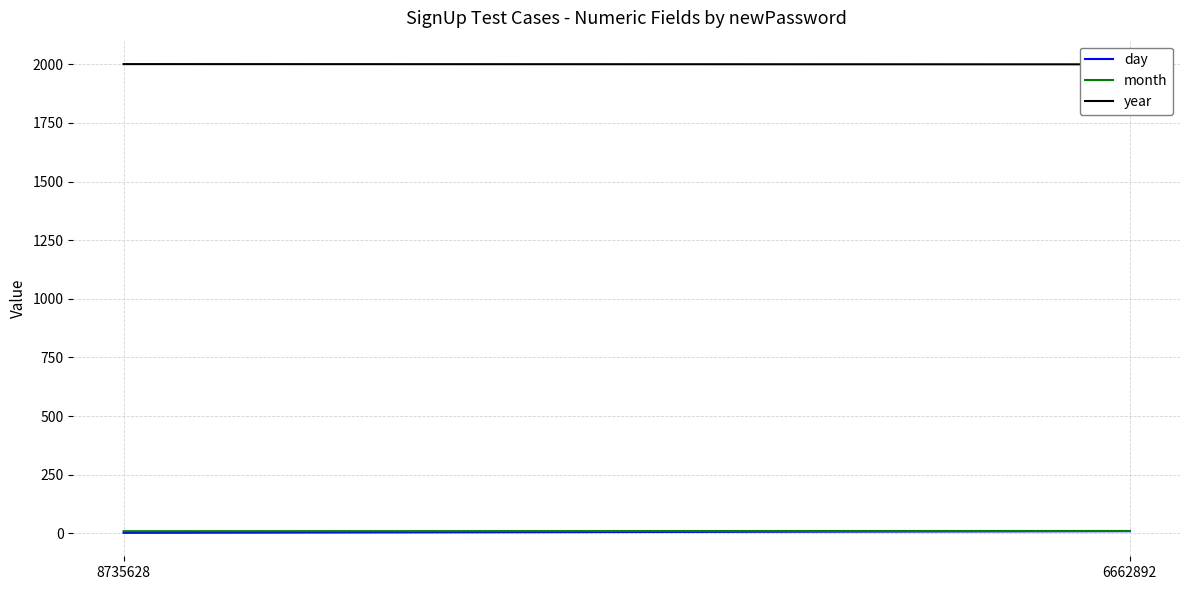

What is the value of the year point at the 2nd from the left?

2000